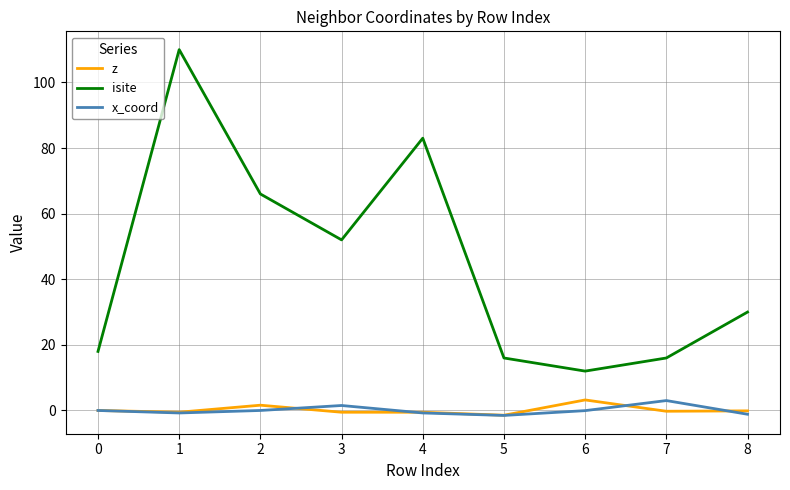

What is the smallest value displayed?

-1.5